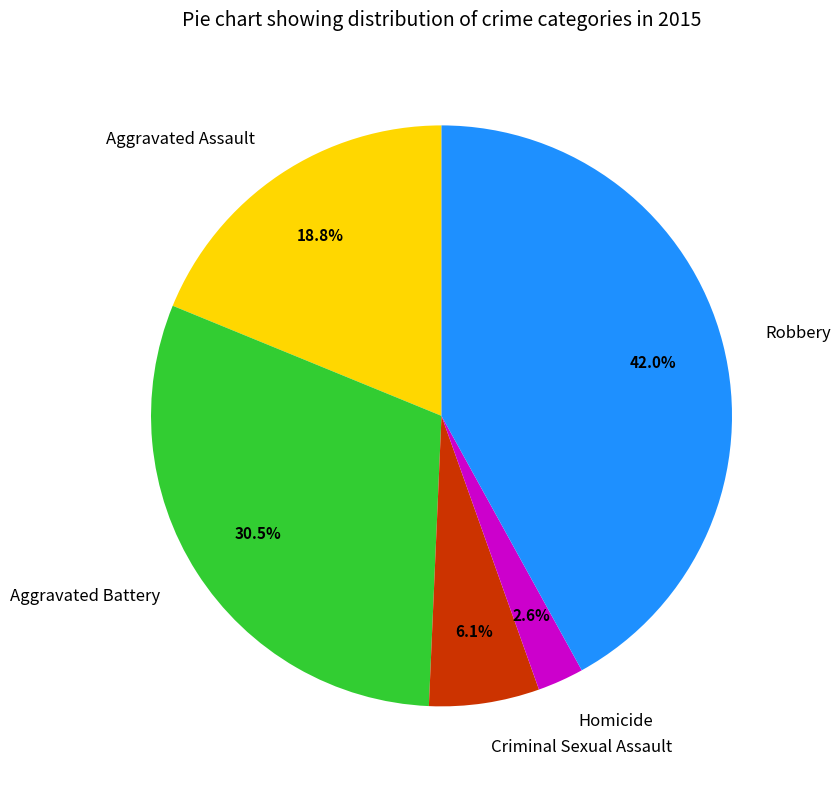

To the nearest percent, what is the difference between the largest and smallest slice percentages?

39%